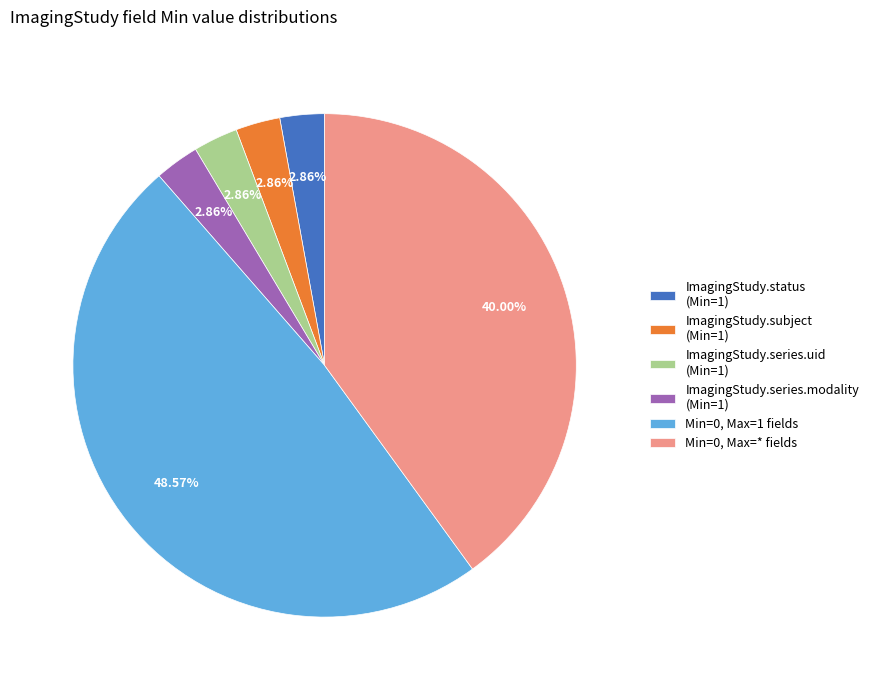

Count the number of slices in the pie.

6